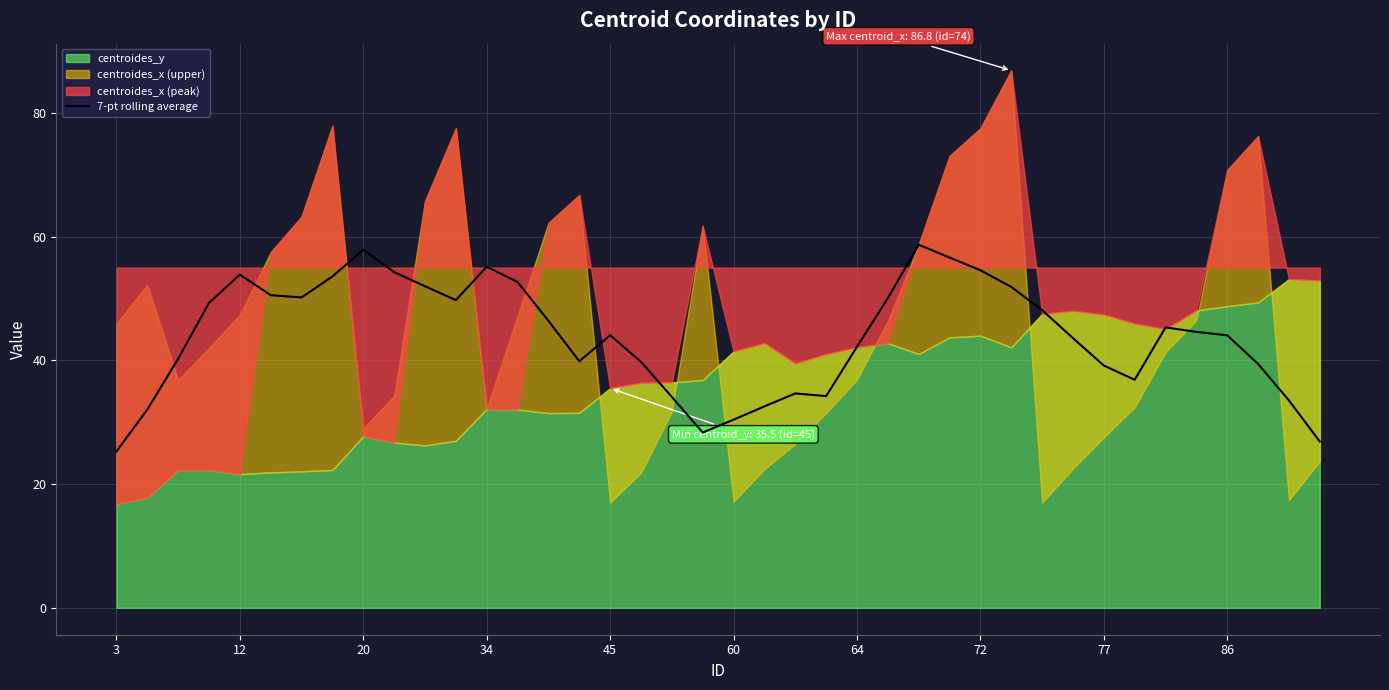

True or false: 7-pt rolling average has a value of 55.1 at 34.

True